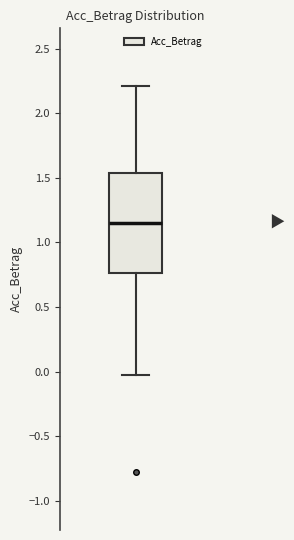

Where is the lower edge of the box on the y-axis? The values are not printed on the chart, so give them approximately, as read against the axis.

0.75